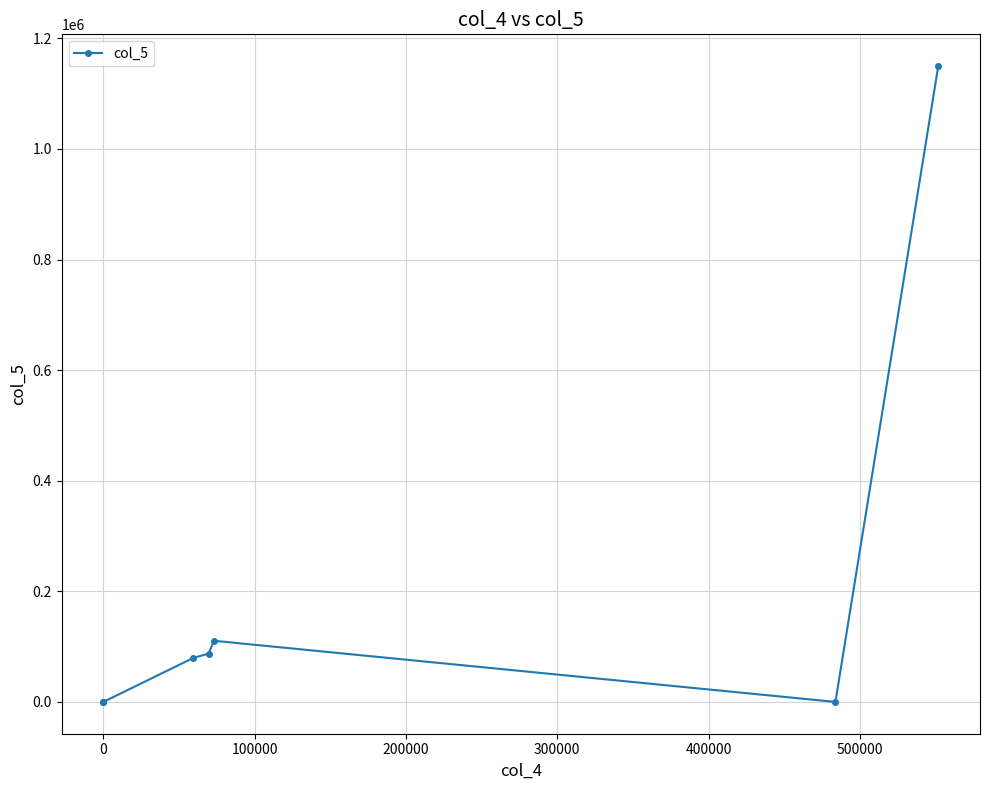

What is the average value?

203993